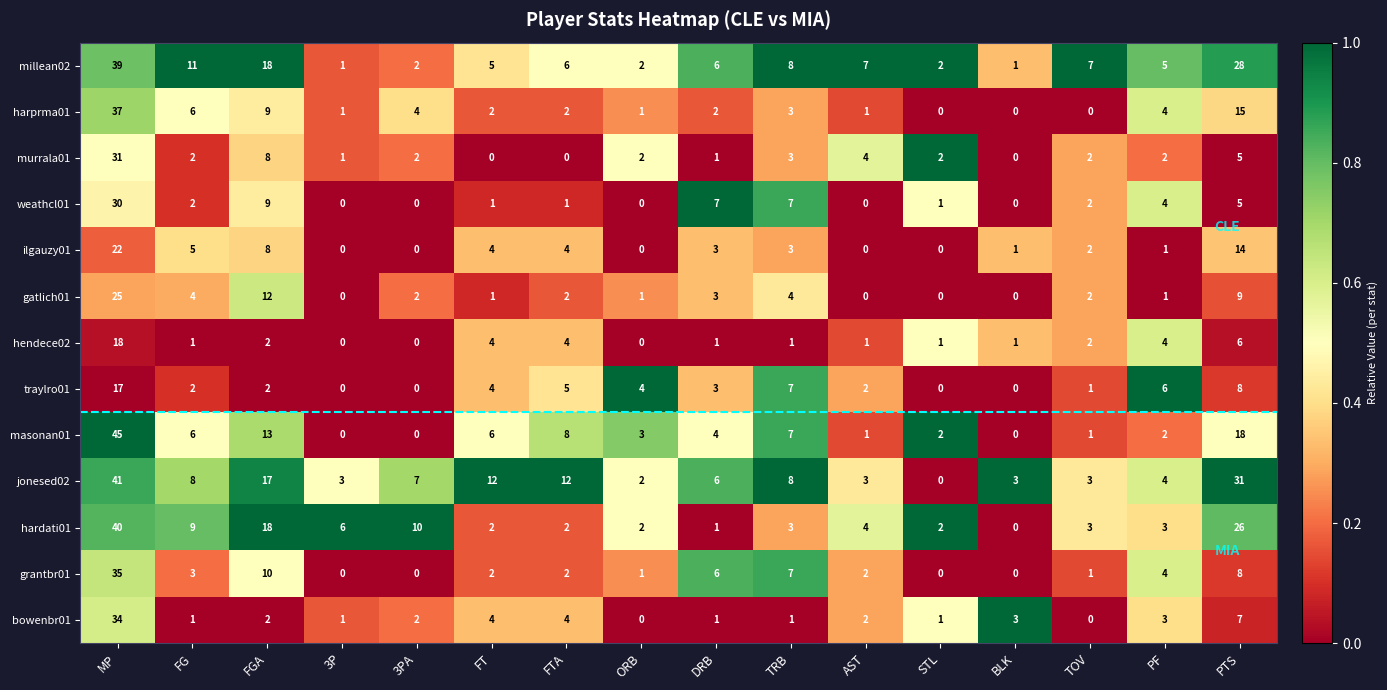

List the series in order of their peak value, lowest first.

traylro01, hendece02, ilgauzy01, gatlich01, weathcl01, murrala01, bowenbr01, grantbr01, harprma01, millean02, hardati01, jonesed02, masonan01